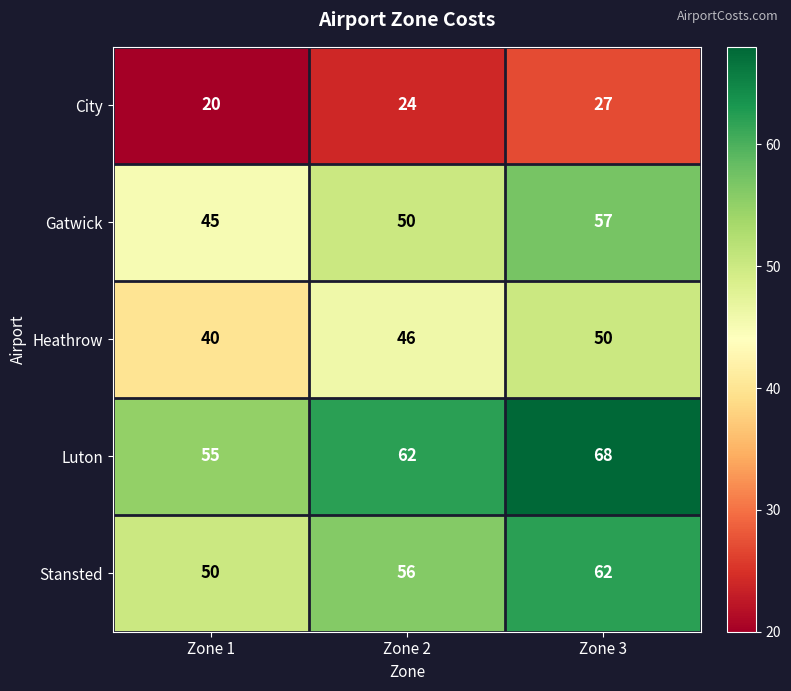

Which label corresponds to the smallest value in the chart?

Zone 1